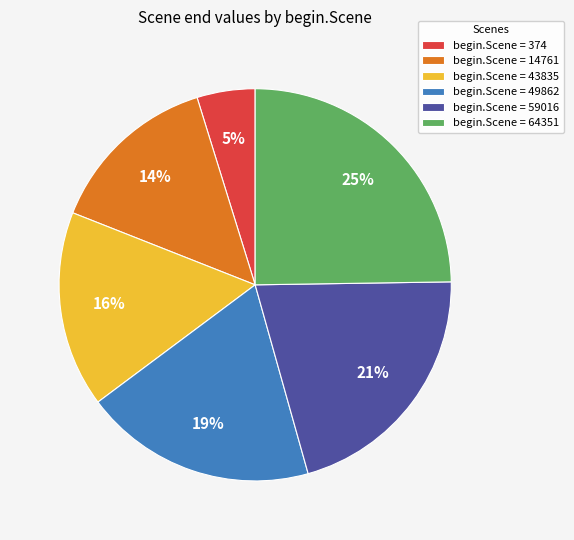

Does begin.Scene = 43835 represent more than half of the total?

No